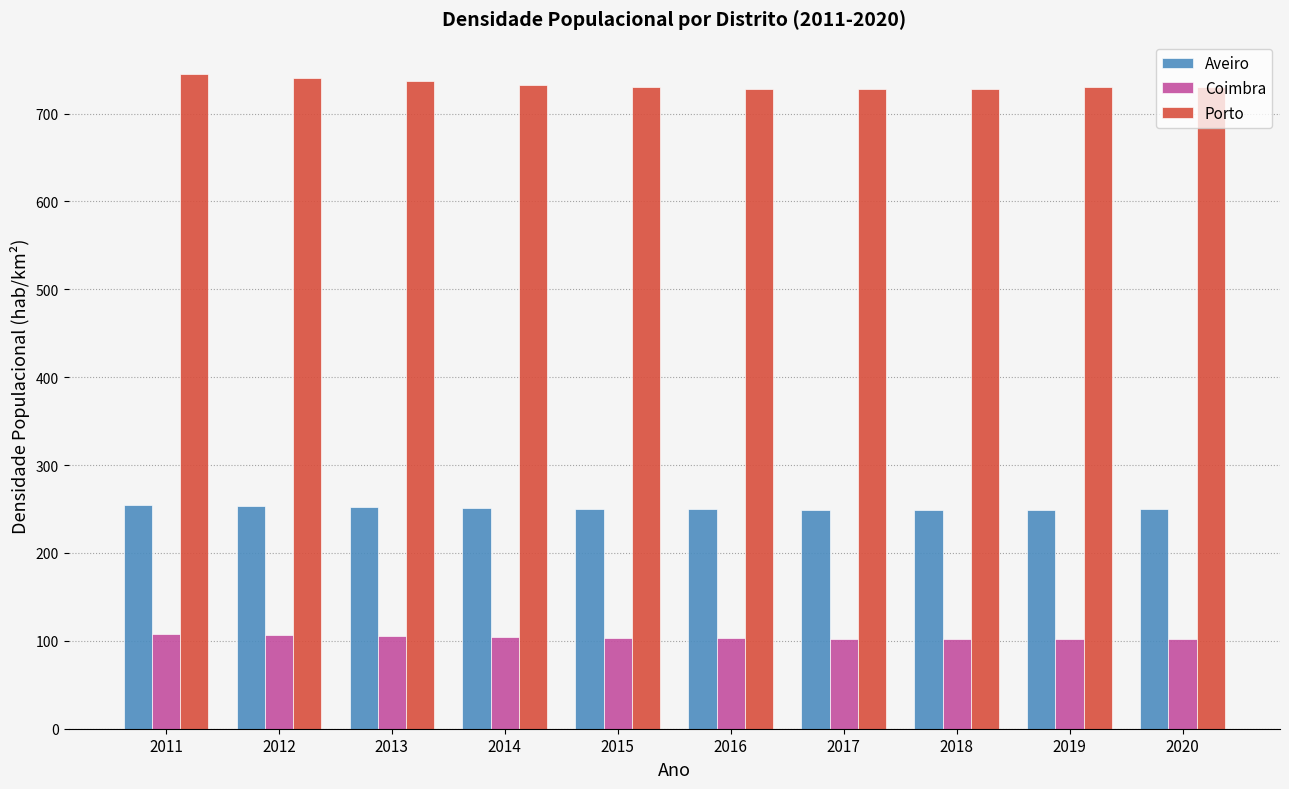

What is the difference between the Porto values at 2012 and 2016?

13.3